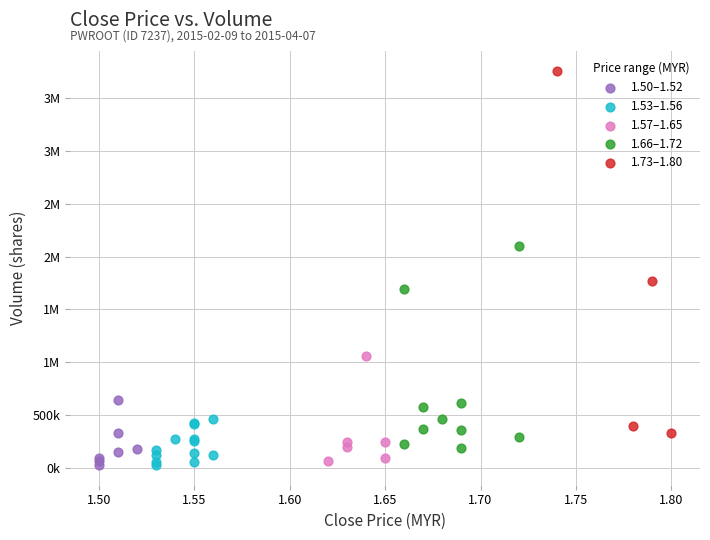

What are all the series names shown in the legend?

1.50–1.52, 1.53–1.56, 1.57–1.65, 1.66–1.72, 1.73–1.80